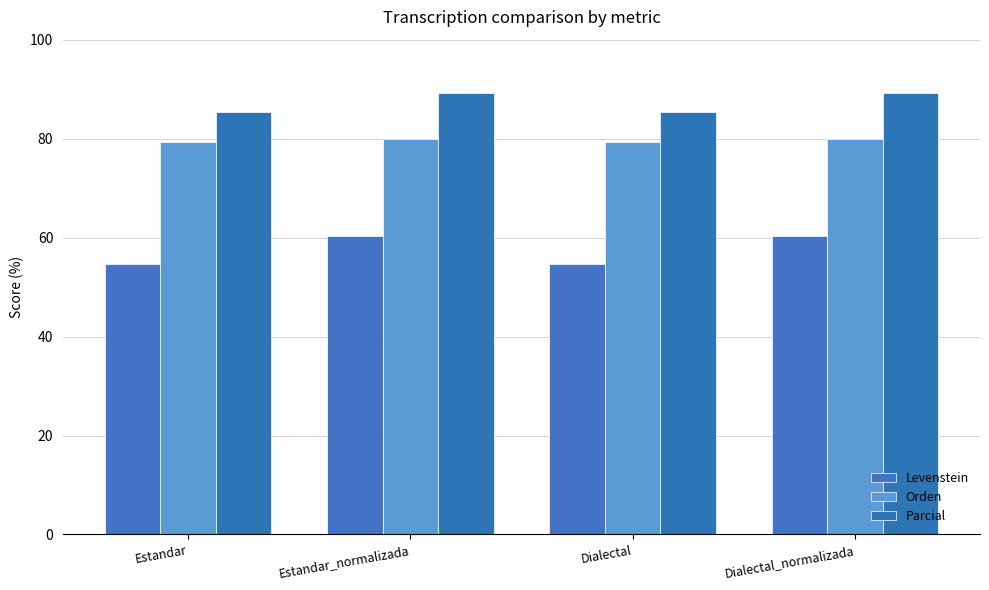

What are all the series names shown in the legend?

Levenstein, Orden, Parcial